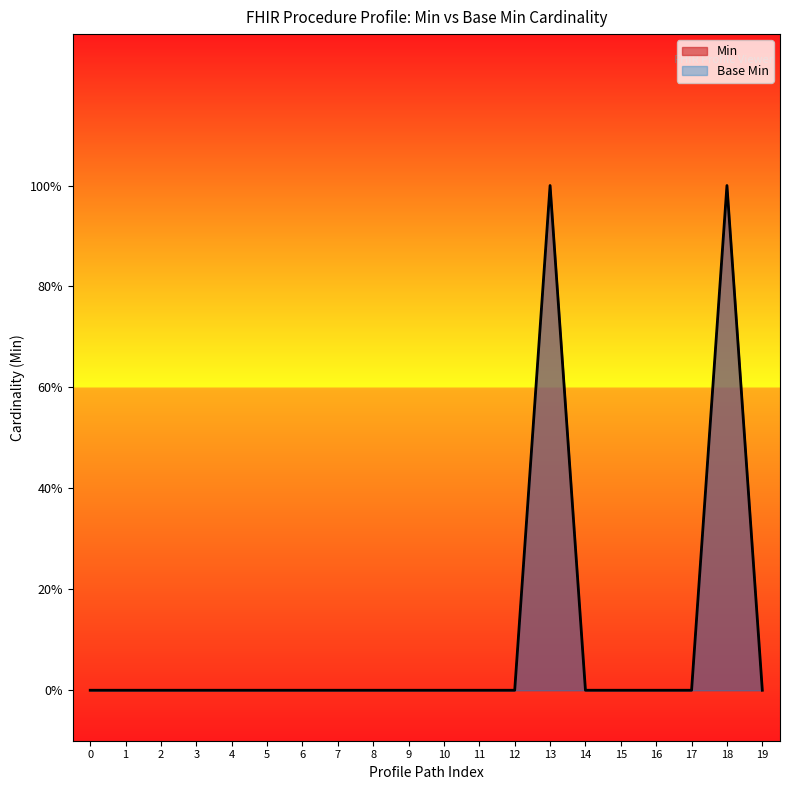

How many data points in Min are above 0?

2